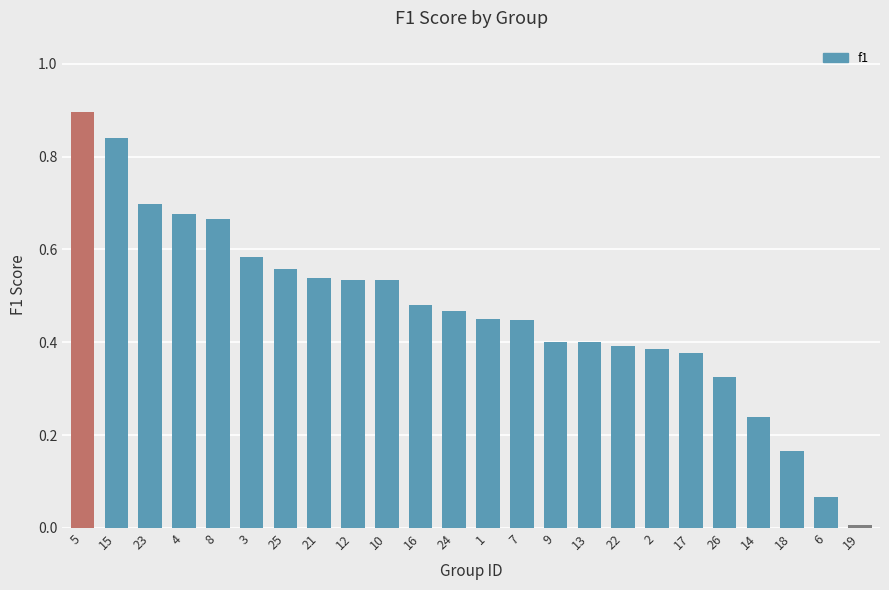

The value at 7 is 0.4. True or false?

True